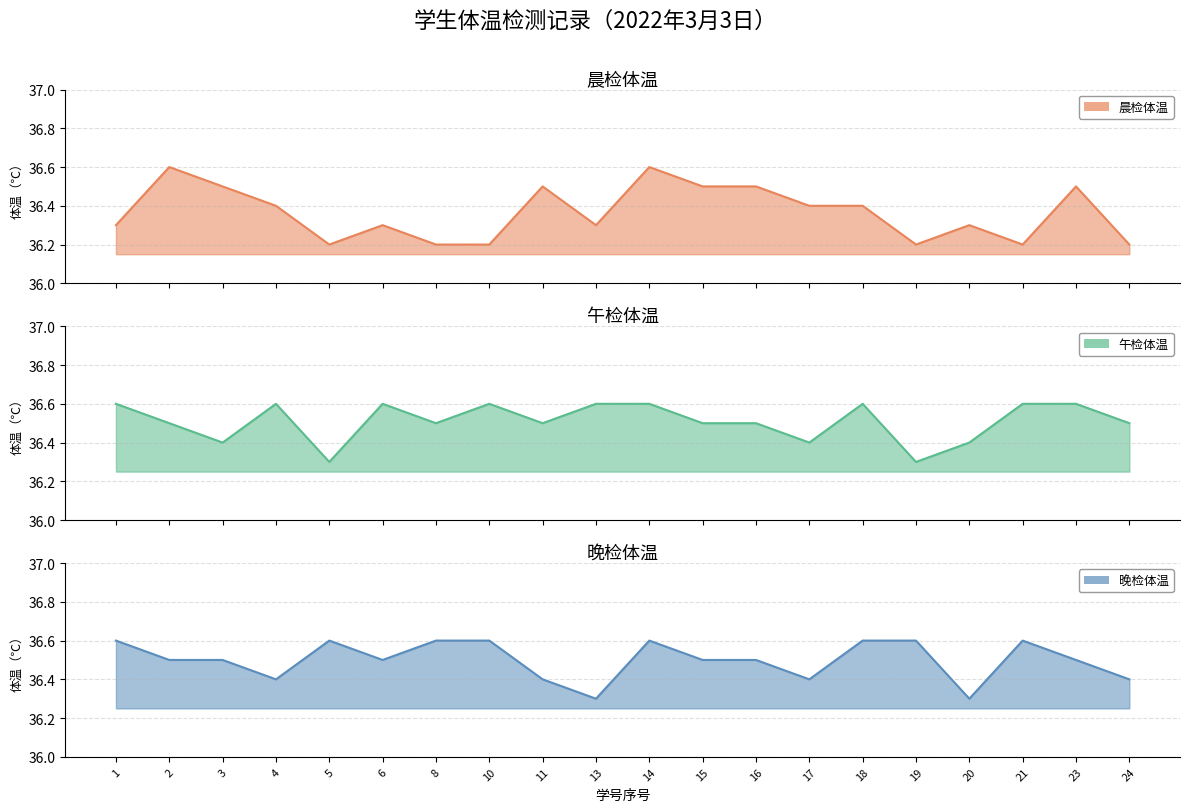

What is the spread (max minus min) of values at 8?

0.4